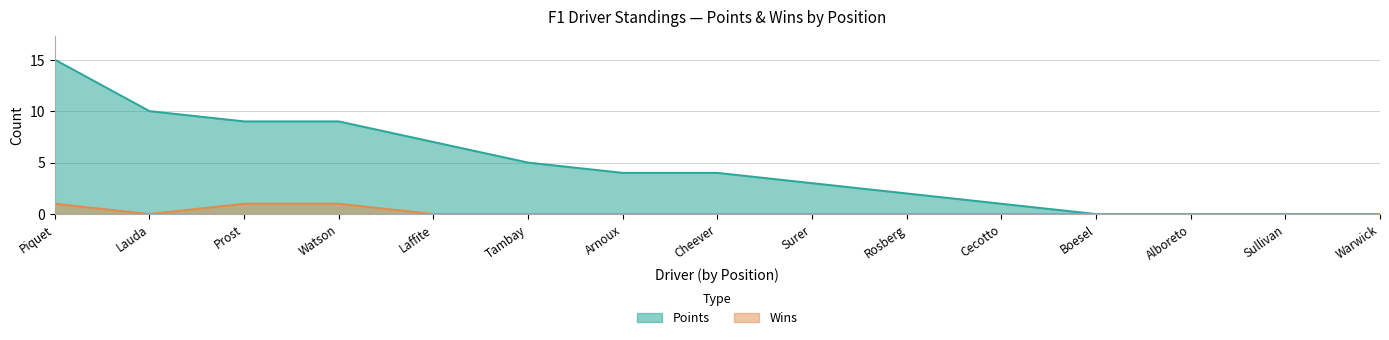

The Wins series shows 0 at Rosberg. True or false?

True